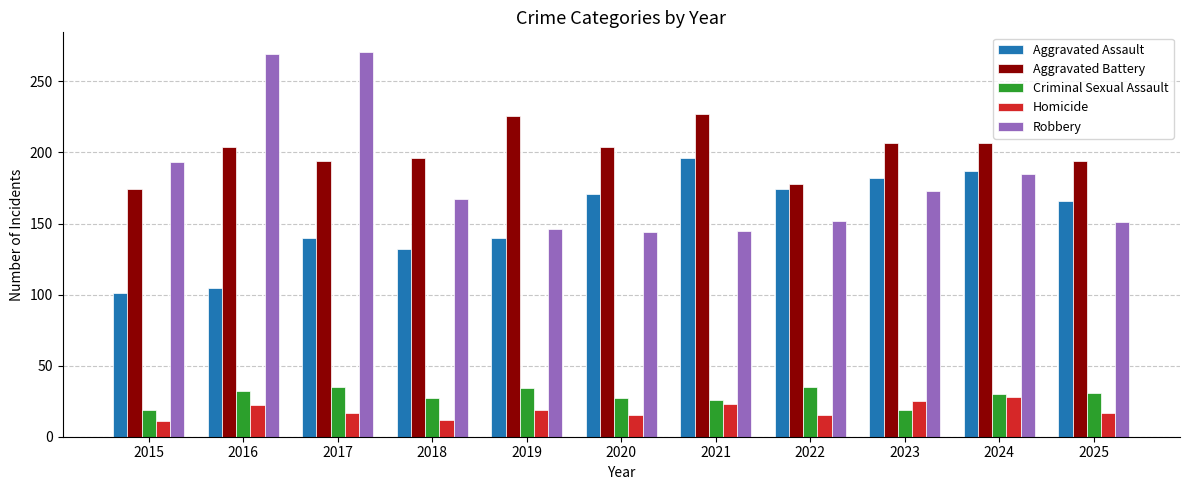

What value does the Homicide series have at 2016, to the nearest 5?

20